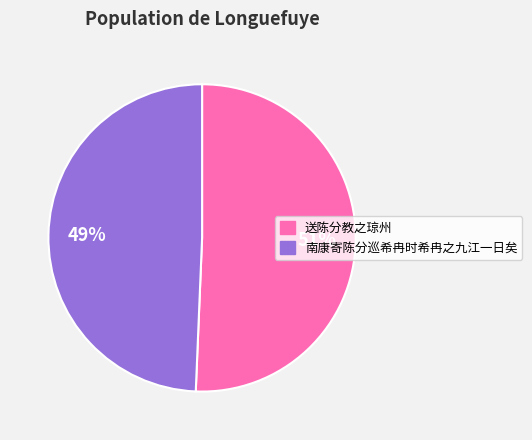

Between 送陈分教之琼州 and 南康寄陈分巡希冉时希冉之九江一日矣, which is larger?

送陈分教之琼州